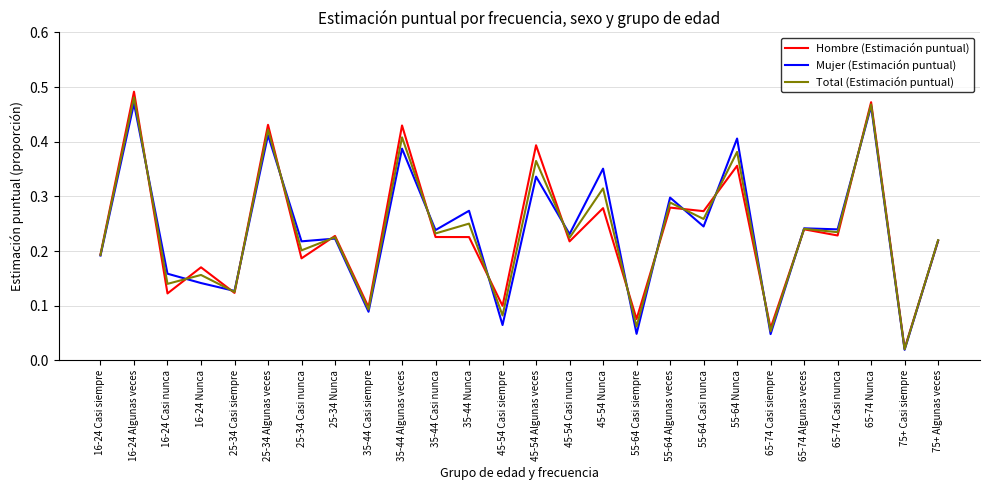

At 16-24 Algunas veces, list the series in order from largest to smallest.

Hombre (Estimación puntual), Total (Estimación puntual), Mujer (Estimación puntual)